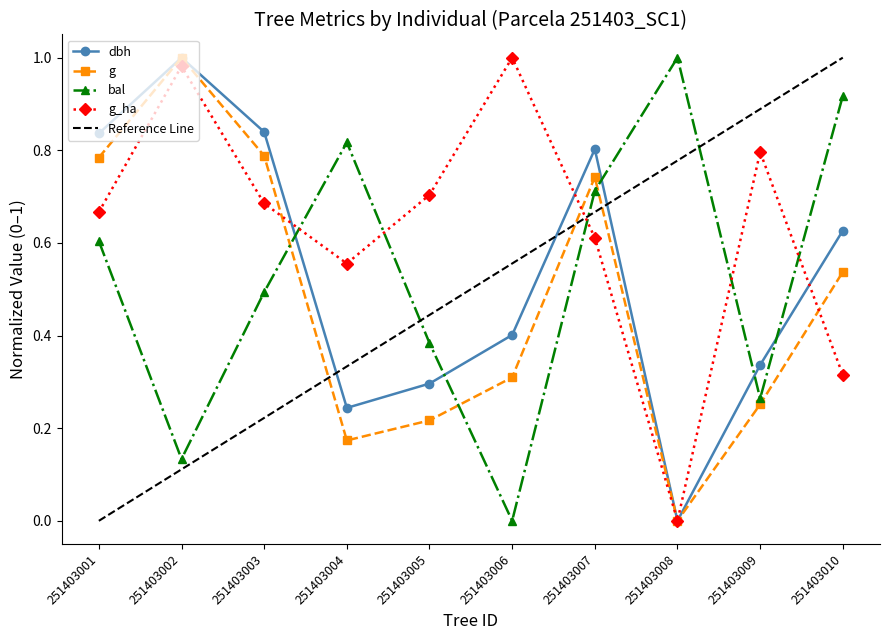

True or false: bal has a value of 0.8 at 251403004.

True